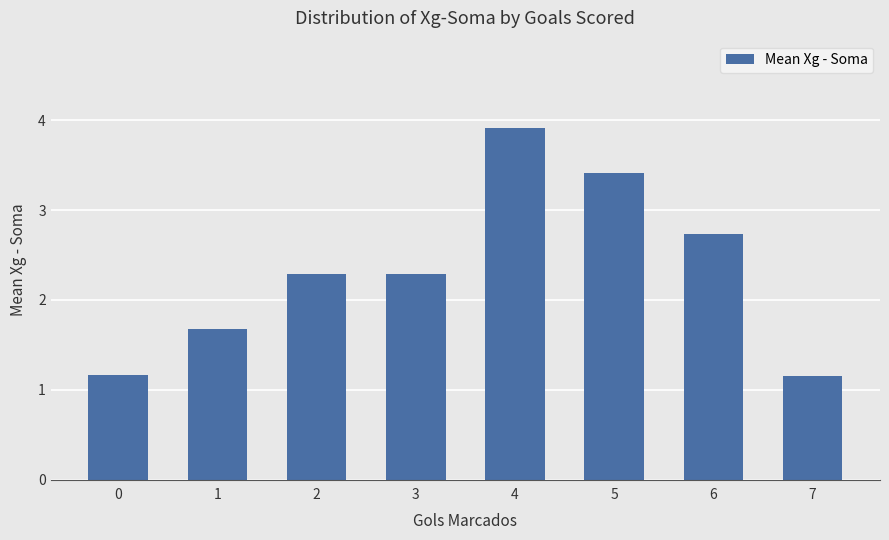

The chart shows a value of 1.2 at 6. True or false?

False